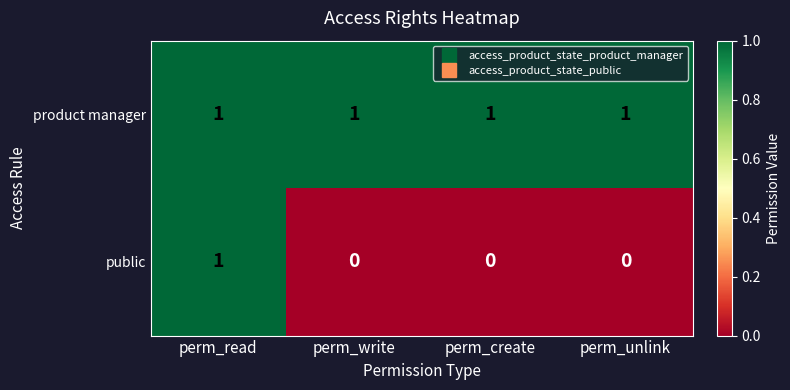

At which category is the sum across all series the highest?

perm_read